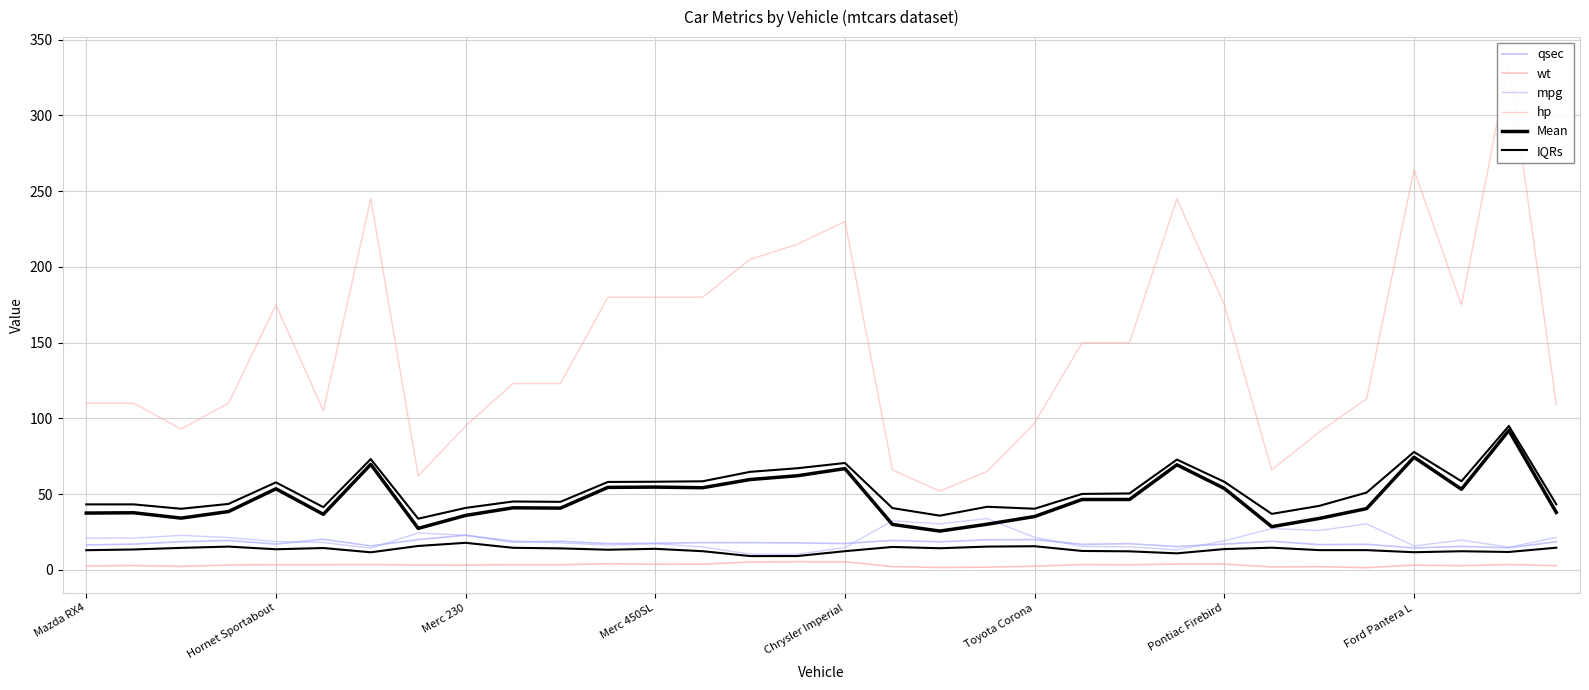

How many lines are shown in the chart?

6